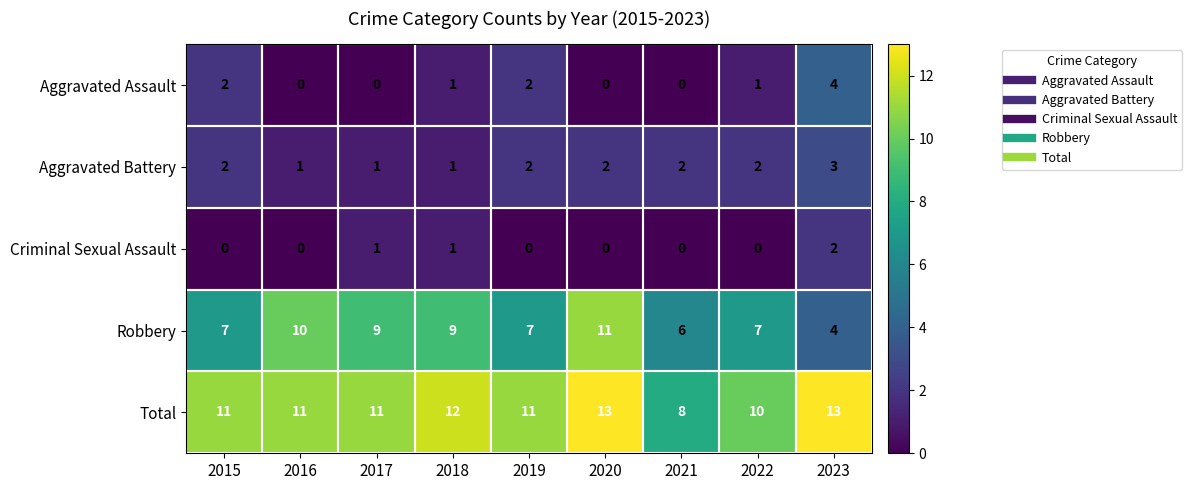

What is the spread (max minus min) of values at 2018?

11